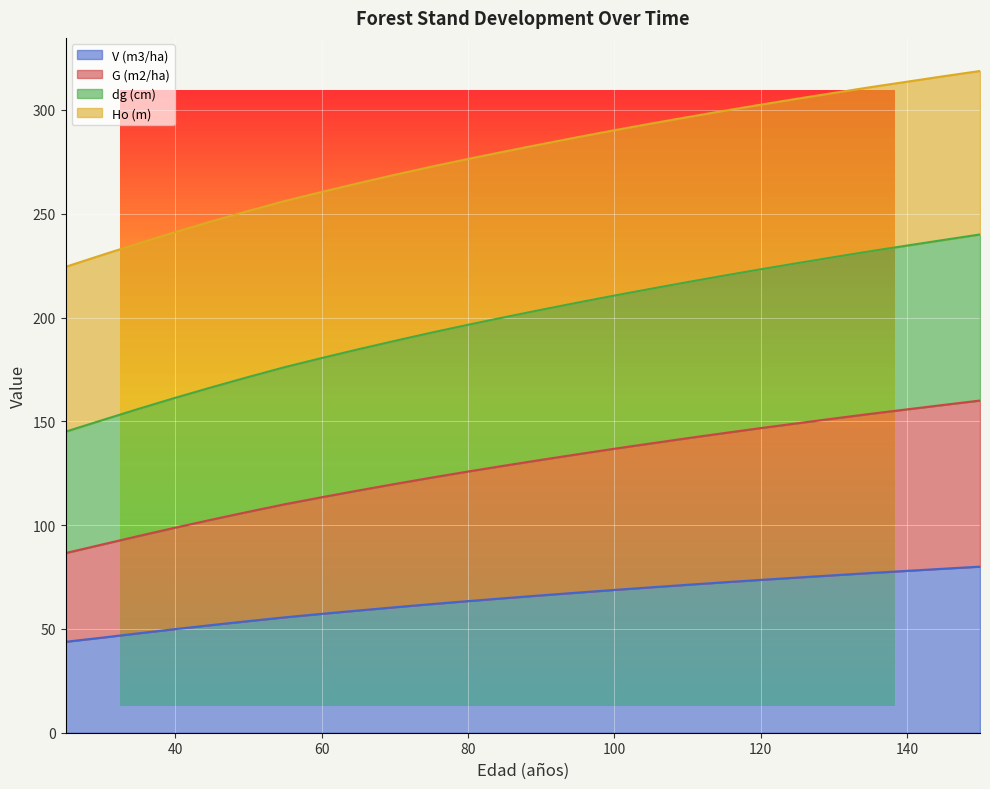

What is the difference between the highest and lowest values at 50?

197.6